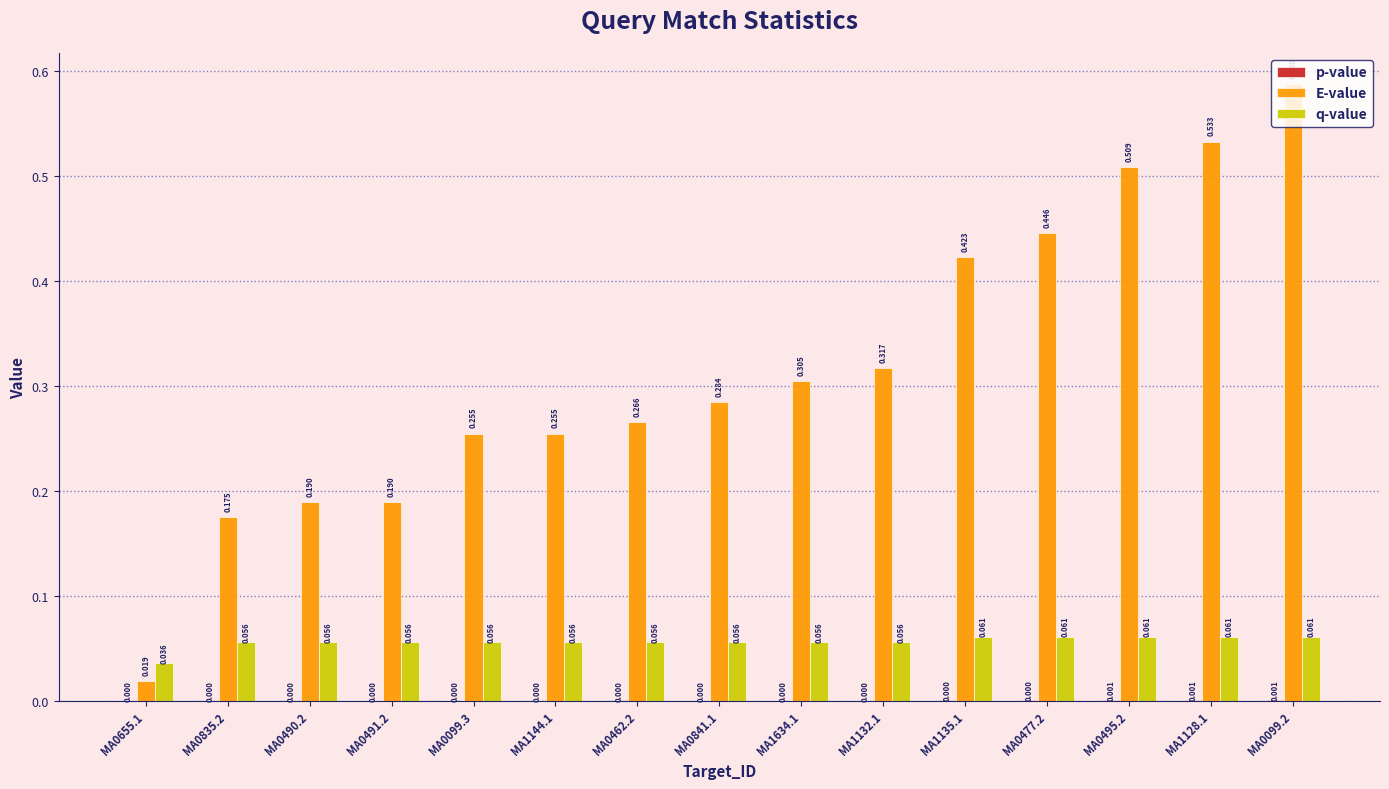

Which series changed the most between MA0462.2 and MA0841.1?

E-value